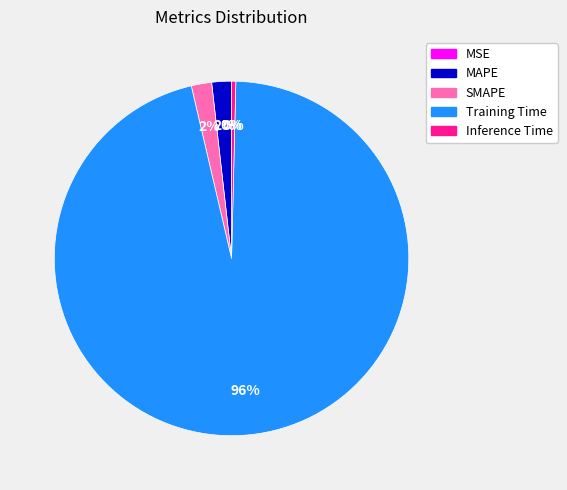

Combined, do Inference Time and SMAPE account for over 50%?

No